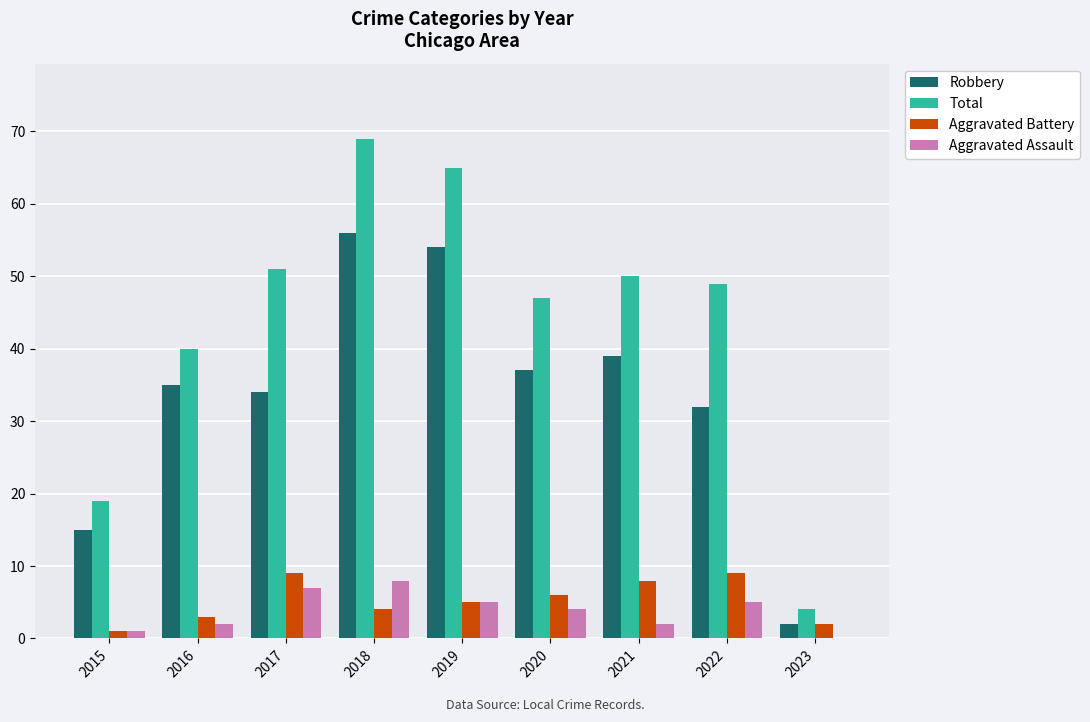

Is the value of Total at 2023 greater than the value of Aggravated Assault at 2023?

Yes